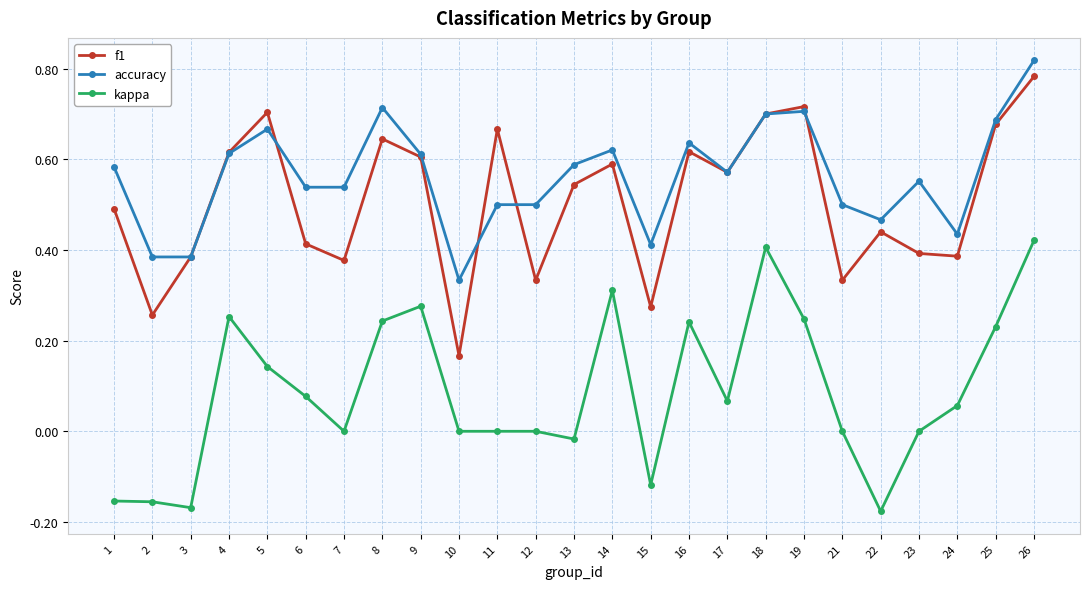

The f1 series shows 0.5 at 18. True or false?

False